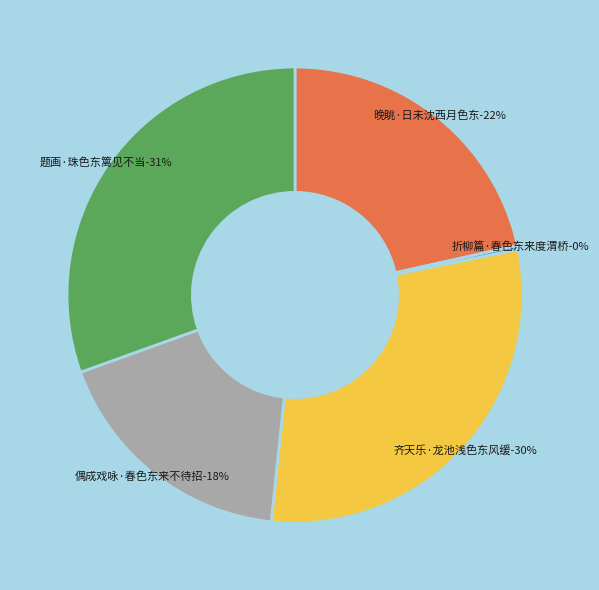

To the nearest percent, what is the average slice percentage?

20%